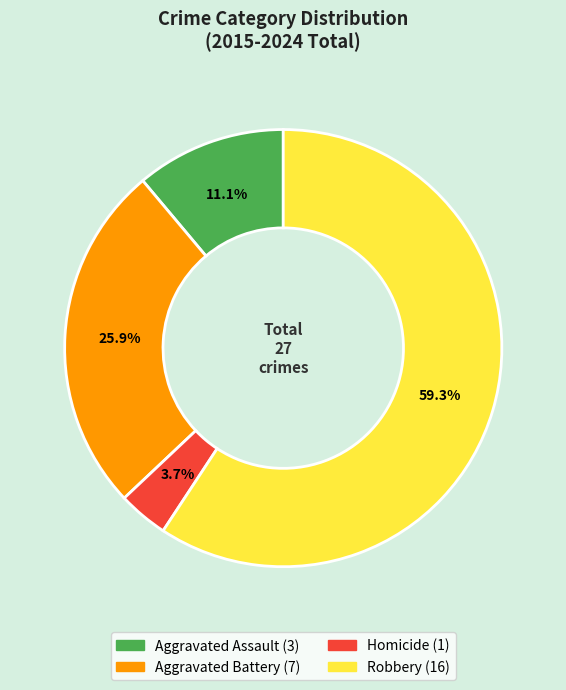

What percentage is the Robbery slice, to the nearest percent?

59%